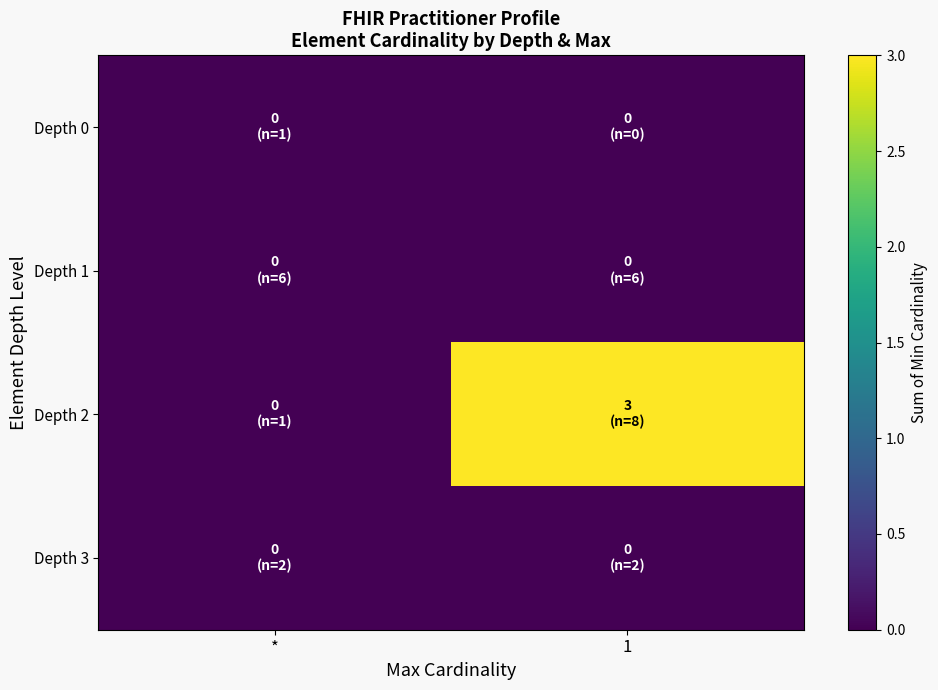

Reading left to right, what are all the values shown in this chart?

Depth 0: *=0	1=0
Depth 1: *=0	1=0
Depth 2: *=0	1=3
Depth 3: *=0	1=0